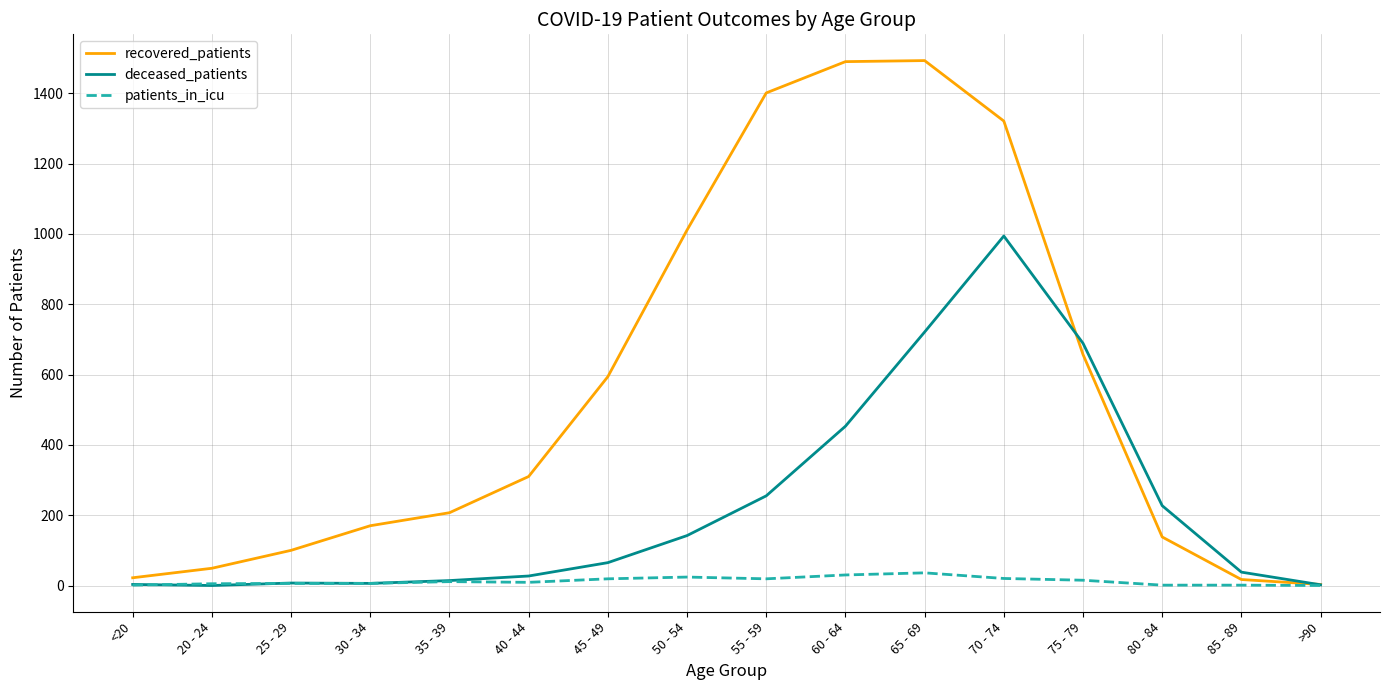

At which label is deceased_patients closest to 497?

60 - 64